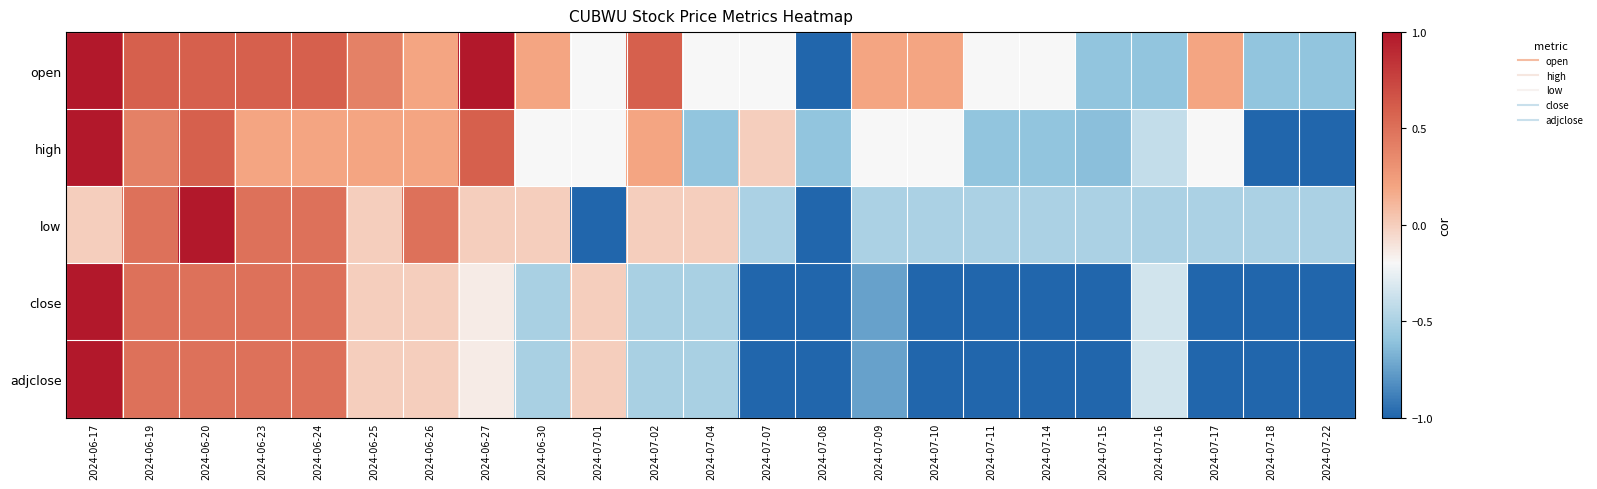

At 2024-07-10, list the series in order from largest to smallest.

open, high, low, close, adjclose